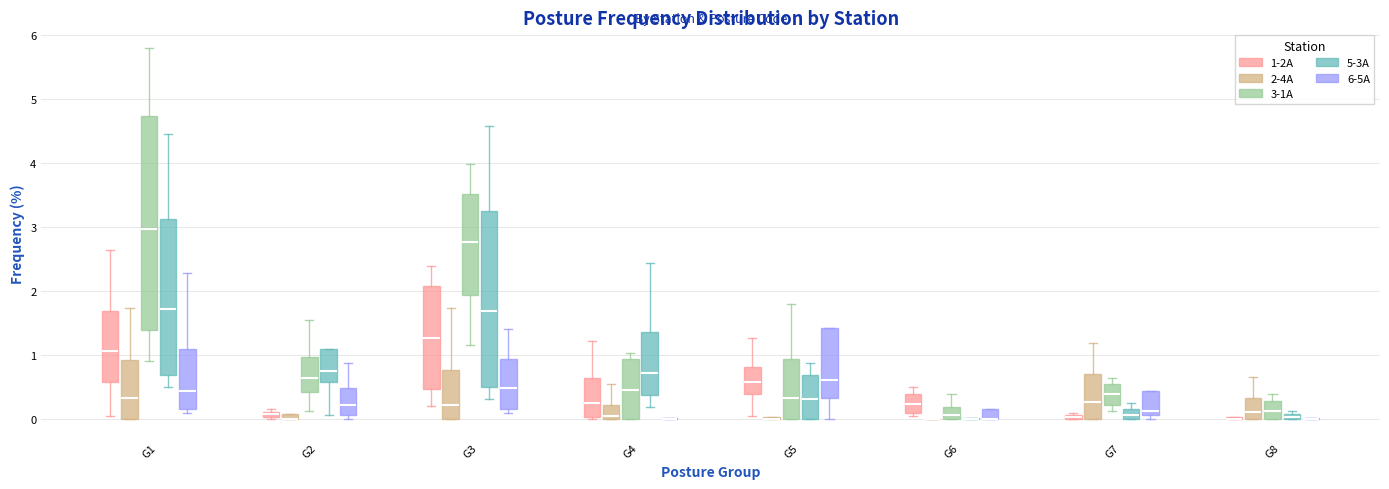

Which box is the tallest, from its lower edge to its upper edge?

G1 (3-1A)